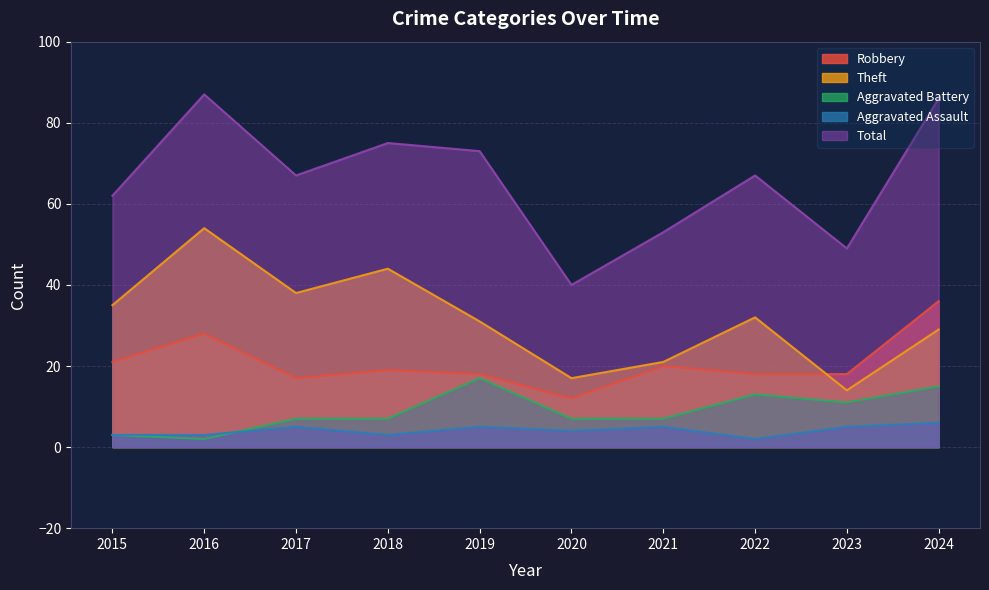

What are all the series names shown in the legend?

Robbery, Theft, Aggravated Battery, Aggravated Assault, Total